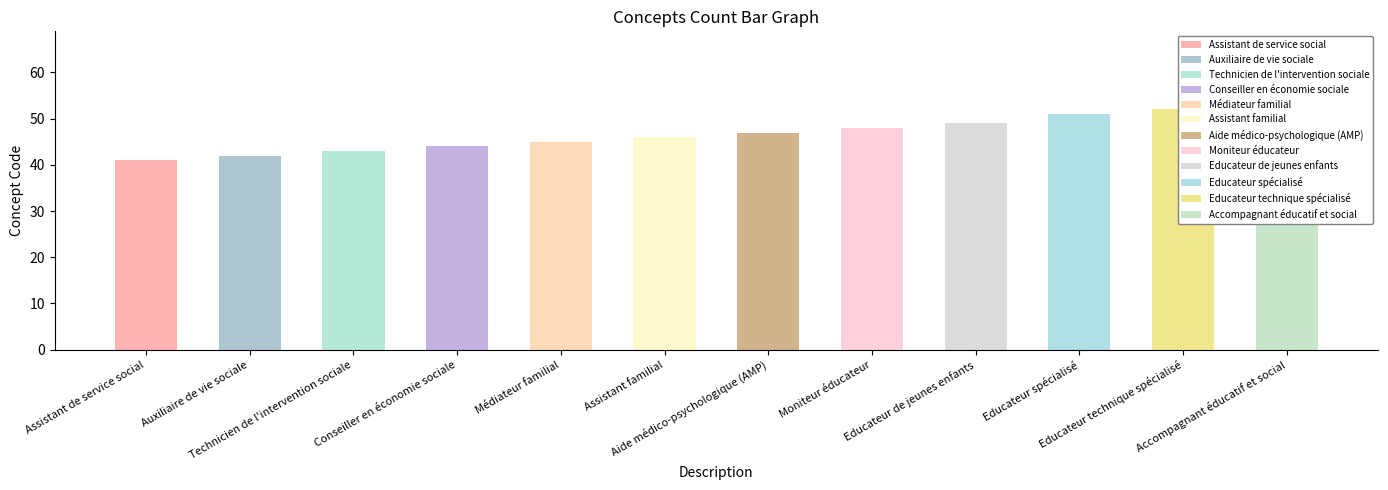

What is the approximate value at Educateur spécialisé, to the nearest 5?

50